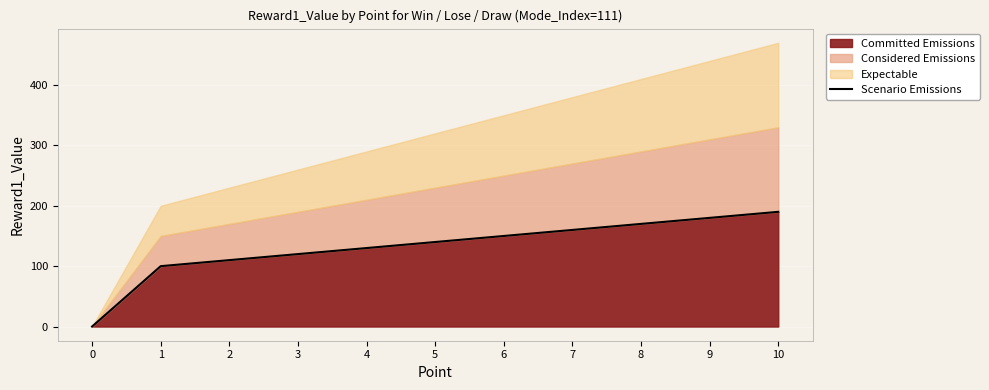

Rank the categories by value from highest to lowest.

10, 9, 8, 7, 6, 5, 4, 3, 2, 1, 0